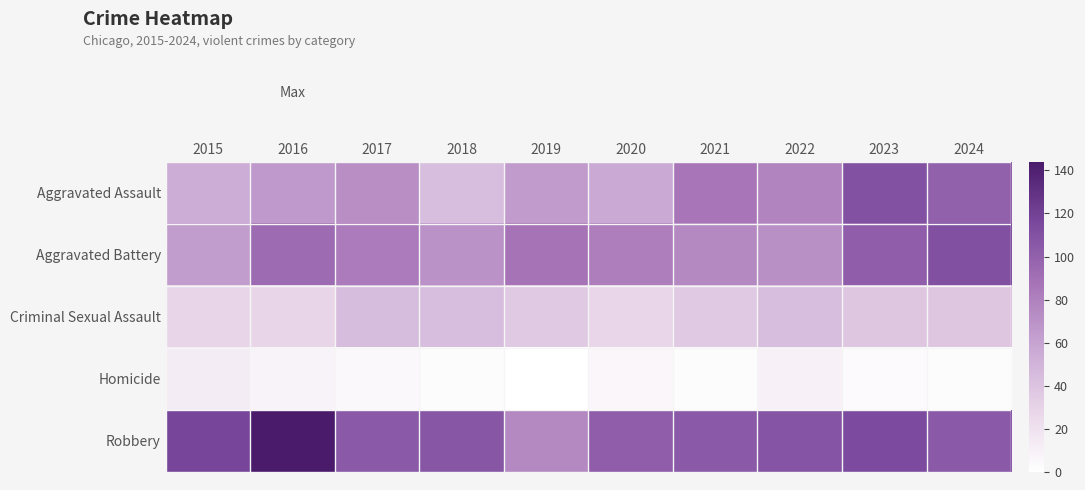

Which label corresponds to the smallest value in the chart?

2019